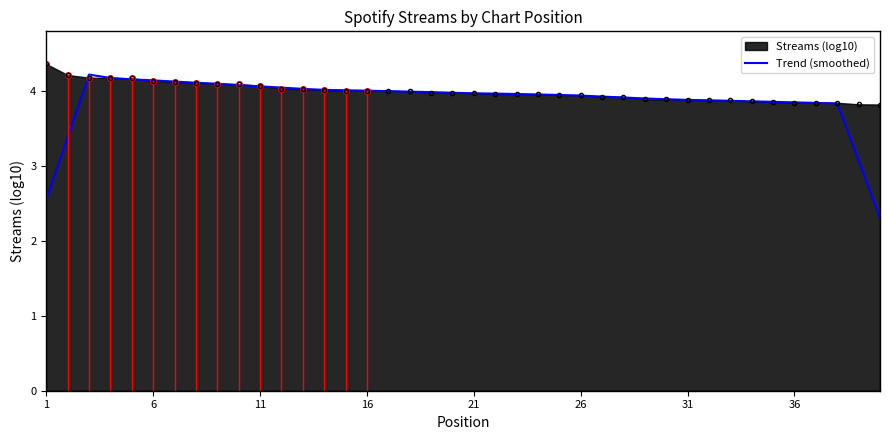

Which series has the largest range (max minus min)?

Trend (smoothed)